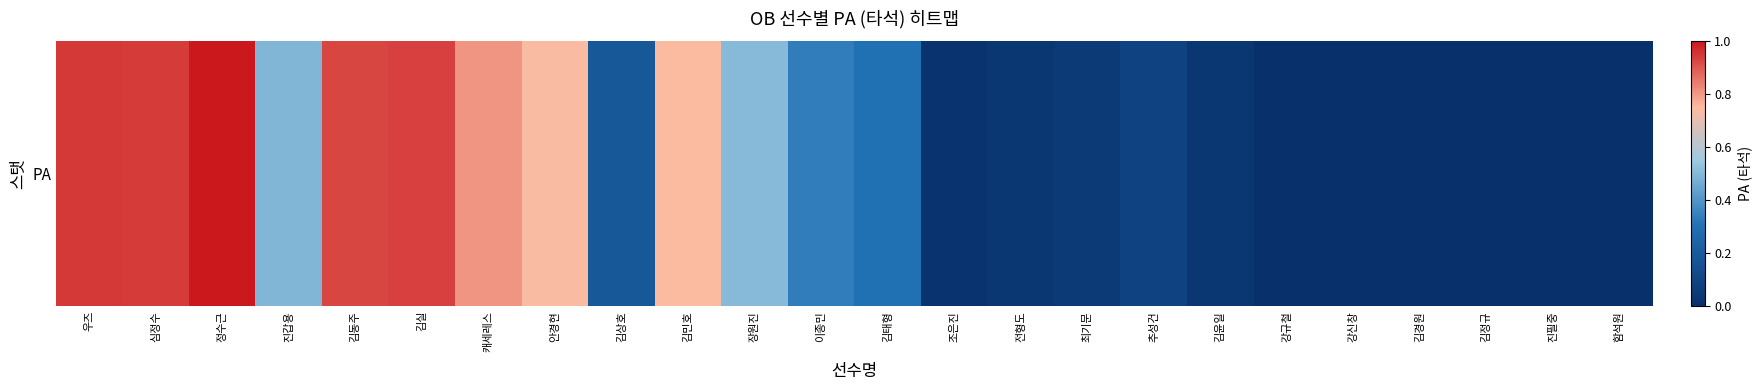

What is the approximate value at 김민호?

0.7